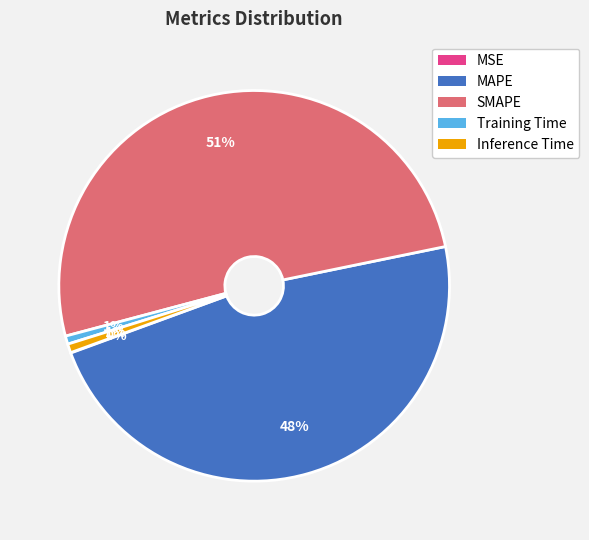

Which category has the biggest portion of the pie?

SMAPE